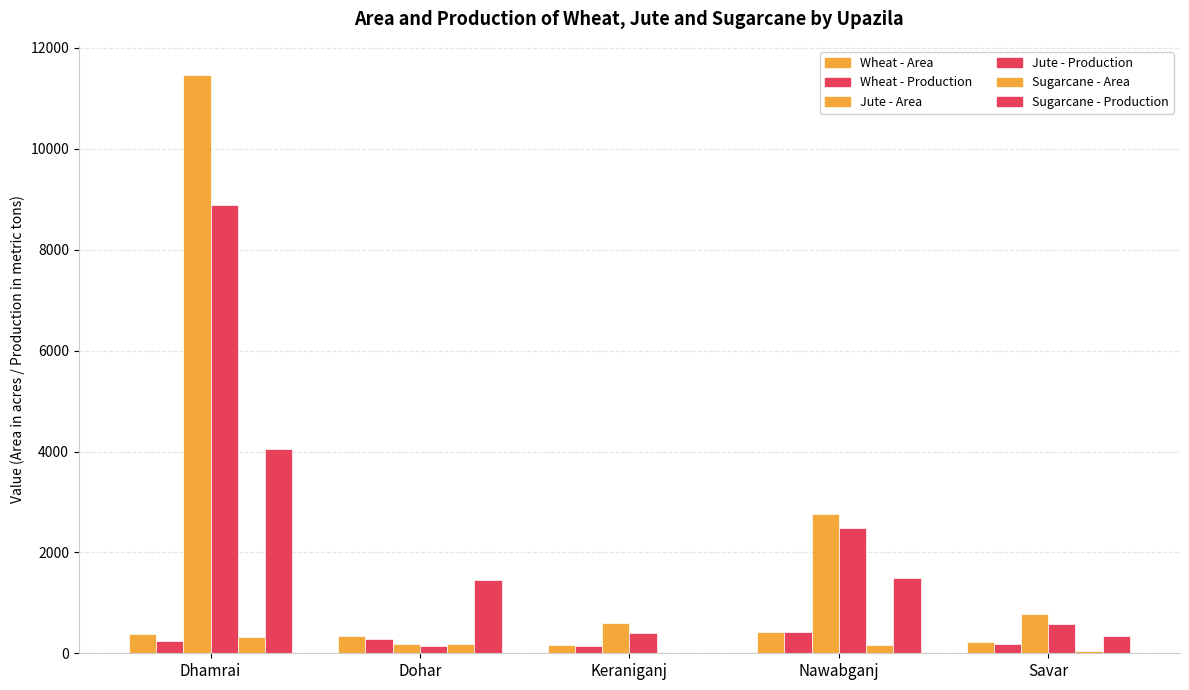

True or false: Sugarcane - Production has a value of 446 at Savar.

False